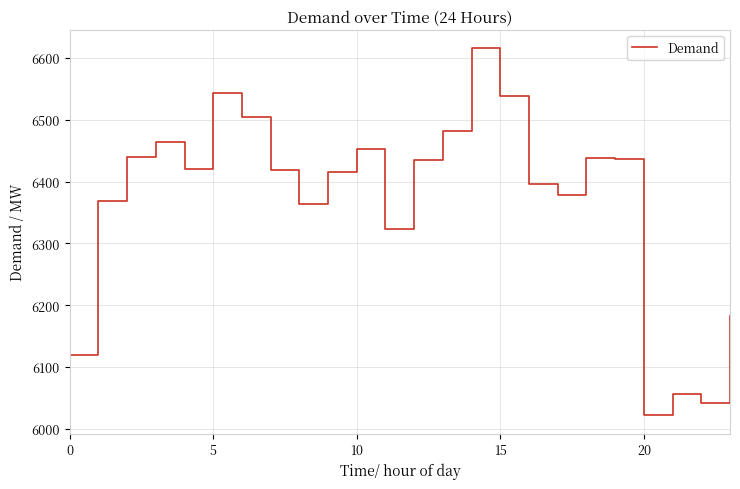

What is the difference between the maximum and minimum values?

594